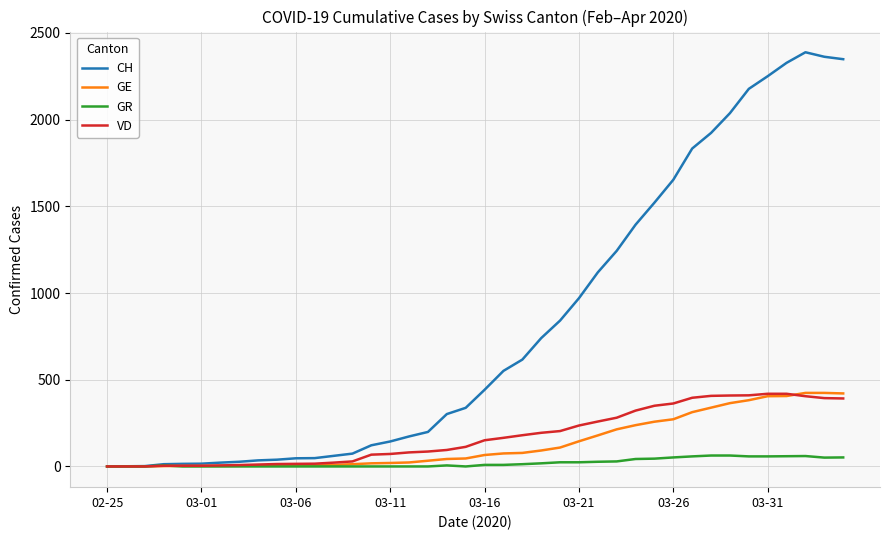

What is the highest value of the GR series?

63